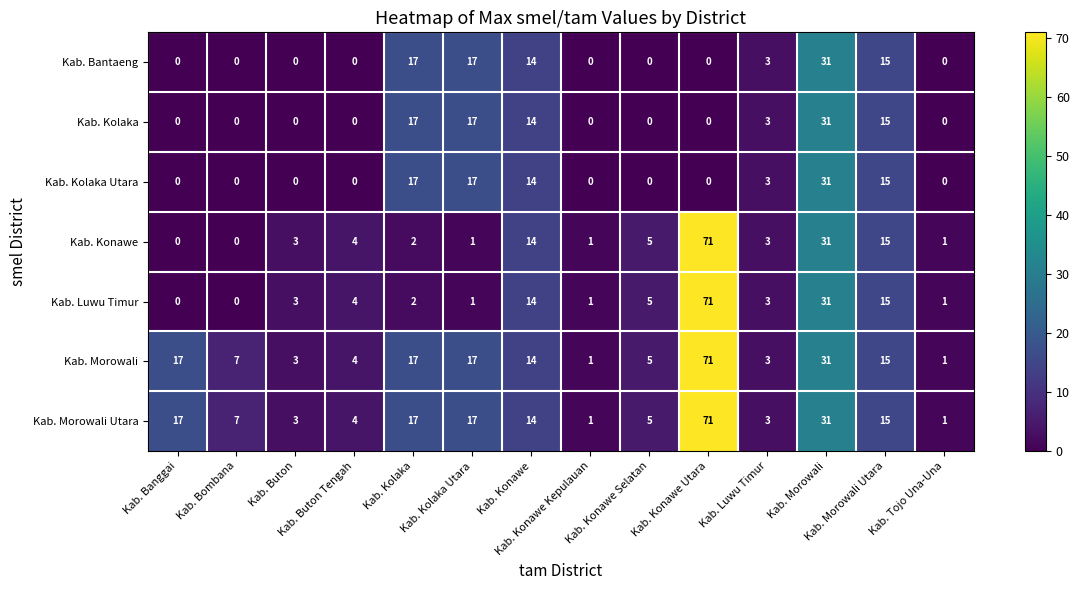

What is the maximum value shown in the chart?

71